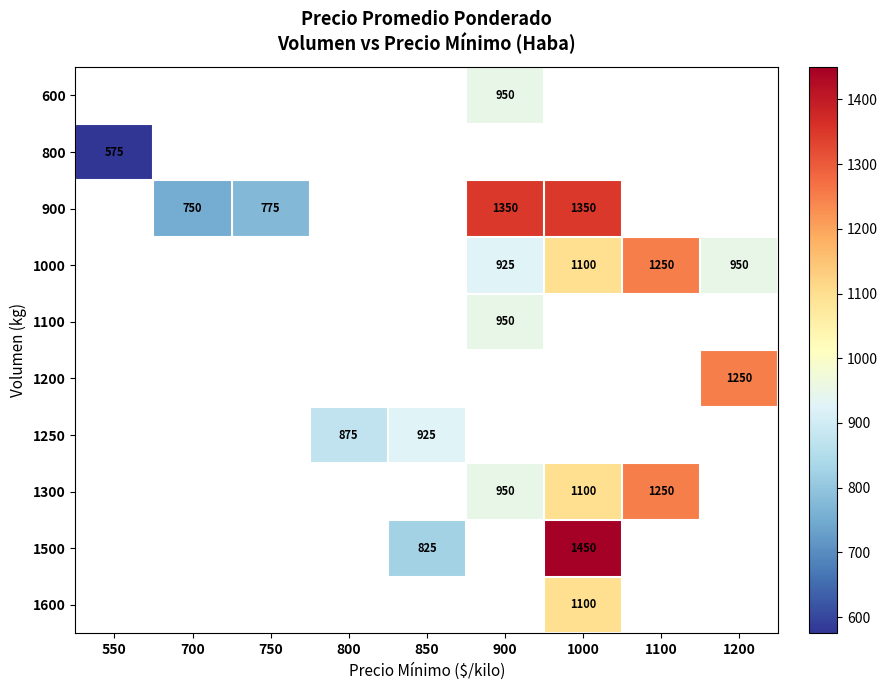

True or false: 1300 has a value of 1650 at 1000.

False